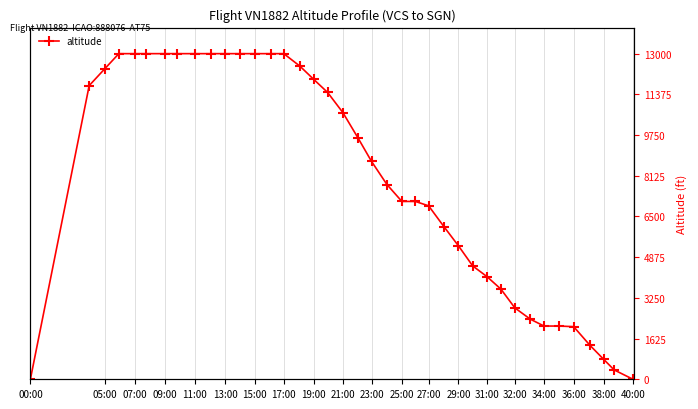

How many values exceed 8700?

19